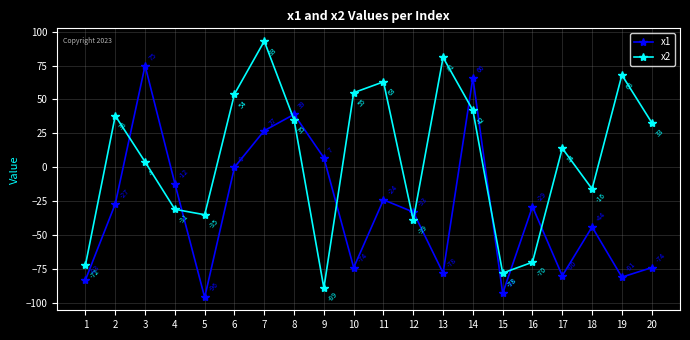

The x1 series shows -93 at 15. True or false?

True